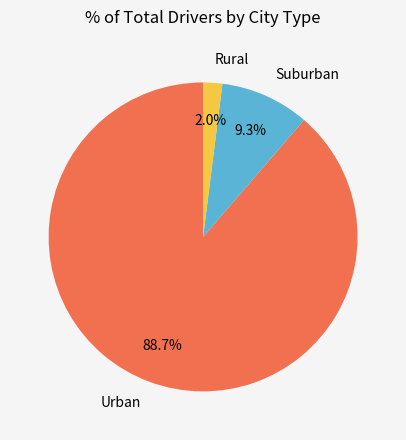

How much of the chart is everything except Rural?

98.0%